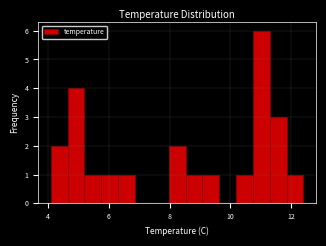

Read against the x-axis, roughly where is the centre of the tallest bar?

11.0